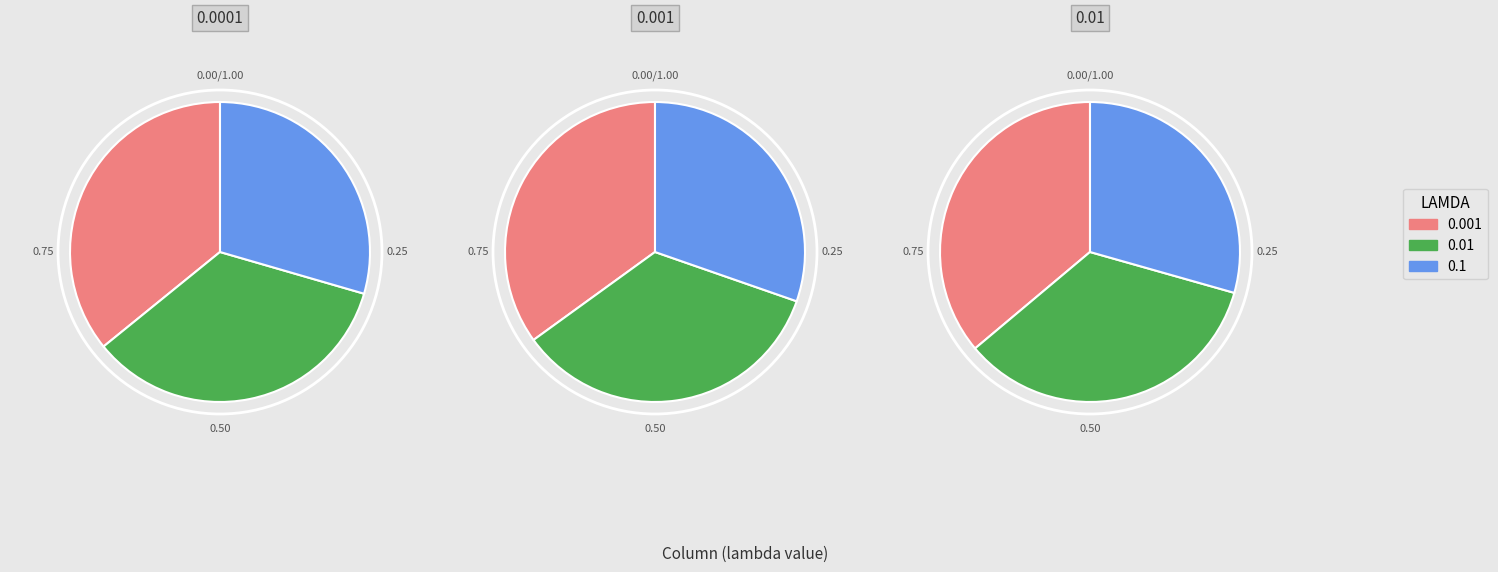

True or false: 0.01 accounts for 34% of the total.

True